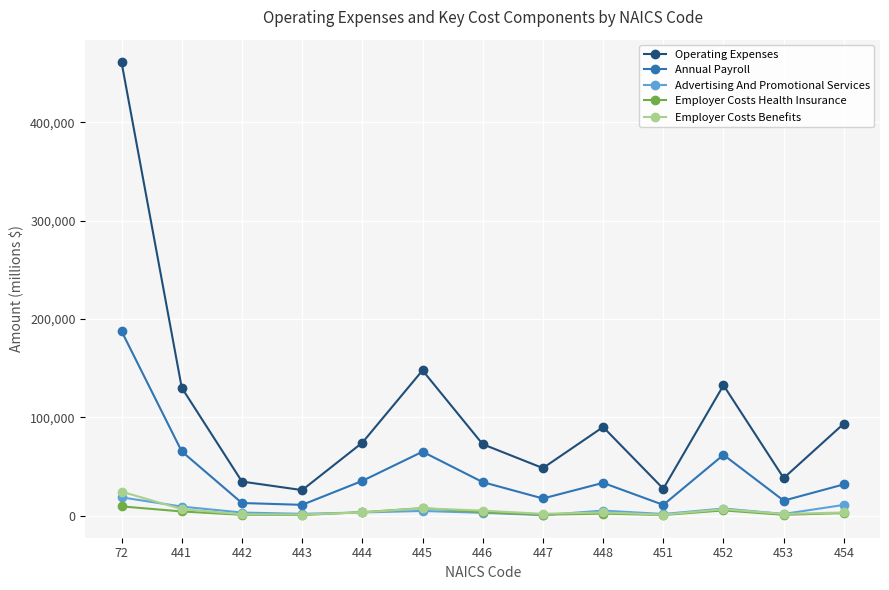

Is this an area chart (filled region under the line)?

No